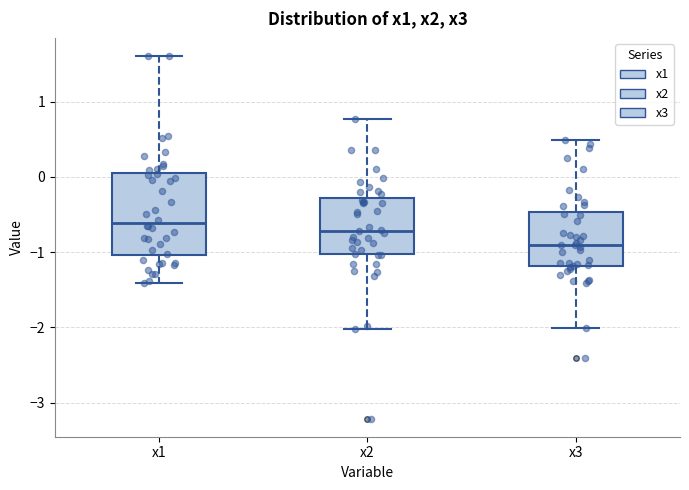

Reading left to right, transcribe this box plot: for each box, give where its median line is, the range the box spans, and where its two whiskers end, as read against the y-axis. The values are not printed on the chart, so give them approximately, as read against the axis.

x1: median -0.6, box -1.0 to 0.0, whiskers -1.4 to 1.6
x2: median -0.7, box -1.0 to -0.3, whiskers -2.0 to 0.8
x3: median -0.9, box -1.2 to -0.5, whiskers -2.0 to 0.5